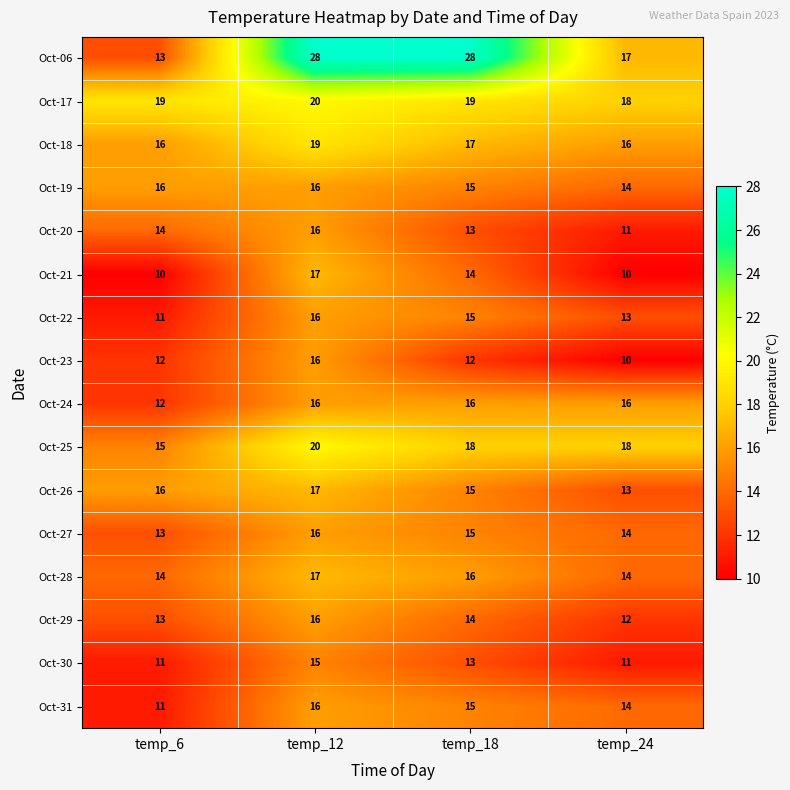

Between temp_6 and temp_12, which series saw the biggest shift?

Oct-06